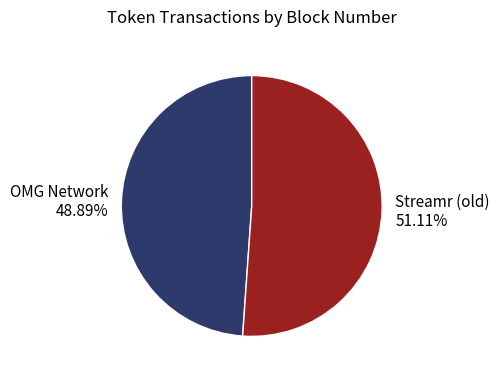

Which category has the biggest portion of the pie?

Streamr (old)